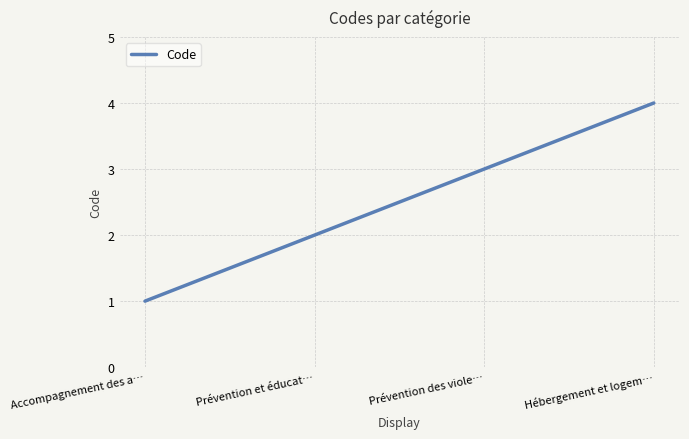

What position from the right is Prévention et éducat…?

3